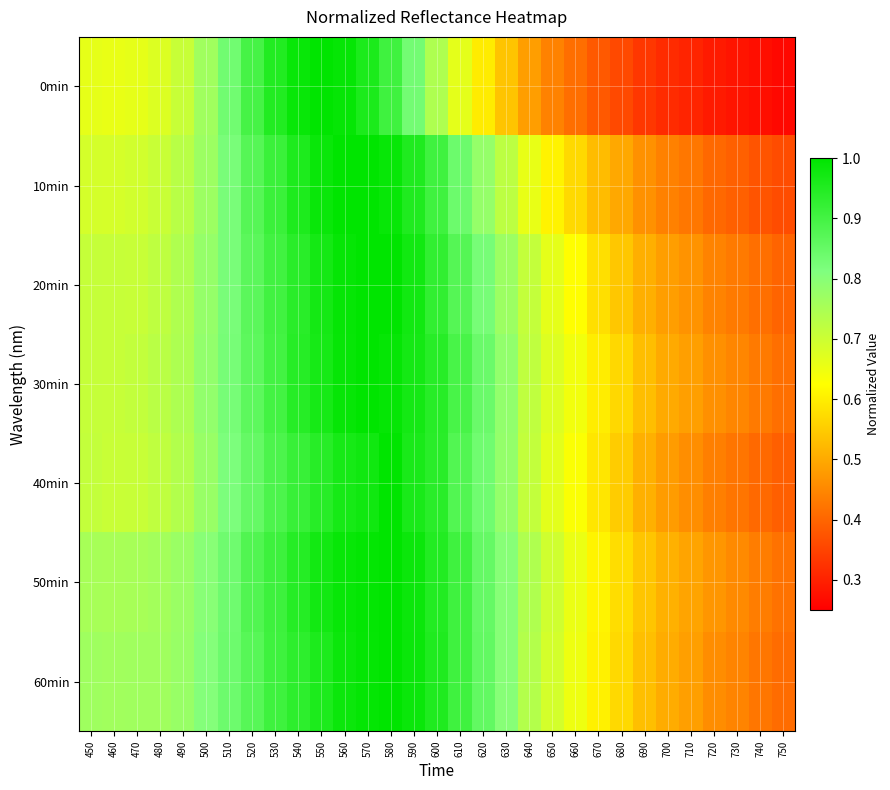

Reading left to right, extract all data points from this chart.

0min: 450=0.7	460=0.7	470=0.7	480=0.7	490=0.7	500=0.8	510=0.8	520=0.9	530=1.0	540=1.0	550=1.0	560=1.0	570=1.0	580=0.9	590=0.8	600=0.7	610=0.7	620=0.6	630=0.5	640=0.5	650=0.4	660=0.4	670=0.4	680=0.4	690=0.3	700=0.3	710=0.3	720=0.3	730=0.3	740=0.3	750=0.3
10min: 450=0.7	460=0.7	470=0.7	480=0.7	490=0.7	500=0.8	510=0.8	520=0.9	530=0.9	540=1.0	550=1.0	560=1.0	570=1.0	580=1.0	590=1.0	600=0.9	610=0.8	620=0.8	630=0.7	640=0.7	650=0.6	660=0.6	670=0.5	680=0.5	690=0.5	700=0.4	710=0.4	720=0.4	730=0.4	740=0.4	750=0.4
20min: 450=0.7	460=0.7	470=0.7	480=0.7	490=0.7	500=0.8	510=0.8	520=0.9	530=0.9	540=0.9	550=1.0	560=1.0	570=1.0	580=1.0	590=1.0	600=0.9	610=0.9	620=0.8	630=0.8	640=0.7	650=0.7	660=0.6	670=0.6	680=0.5	690=0.5	700=0.5	710=0.5	720=0.4	730=0.4	740=0.4	750=0.4
30min: 450=0.7	460=0.7	470=0.7	480=0.7	490=0.7	500=0.8	510=0.8	520=0.9	530=0.9	540=0.9	550=1.0	560=1.0	570=1.0	580=1.0	590=1.0	600=0.9	610=0.9	620=0.8	630=0.8	640=0.7	650=0.7	660=0.6	670=0.6	680=0.6	690=0.5	700=0.5	710=0.5	720=0.5	730=0.4	740=0.4	750=0.4
40min: 450=0.7	460=0.7	470=0.7	480=0.7	490=0.7	500=0.8	510=0.8	520=0.9	530=0.9	540=0.9	550=0.9	560=1.0	570=1.0	580=1.0	590=1.0	600=0.9	610=0.9	620=0.8	630=0.8	640=0.7	650=0.7	660=0.6	670=0.6	680=0.6	690=0.5	700=0.5	710=0.5	720=0.4	730=0.4	740=0.4	750=0.4
50min: 450=0.8	460=0.8	470=0.8	480=0.8	490=0.8	500=0.8	510=0.8	520=0.9	530=0.9	540=0.9	550=1.0	560=1.0	570=1.0	580=1.0	590=1.0	600=0.9	610=0.9	620=0.9	630=0.8	640=0.7	650=0.7	660=0.7	670=0.6	680=0.6	690=0.5	700=0.5	710=0.5	720=0.5	730=0.5	740=0.4	750=0.4
60min: 450=0.8	460=0.8	470=0.8	480=0.8	490=0.8	500=0.8	510=0.8	520=0.9	530=0.9	540=0.9	550=1.0	560=1.0	570=1.0	580=1.0	590=1.0	600=1.0	610=0.9	620=0.9	630=0.8	640=0.7	650=0.7	660=0.6	670=0.6	680=0.6	690=0.5	700=0.5	710=0.5	720=0.5	730=0.4	740=0.4	750=0.4